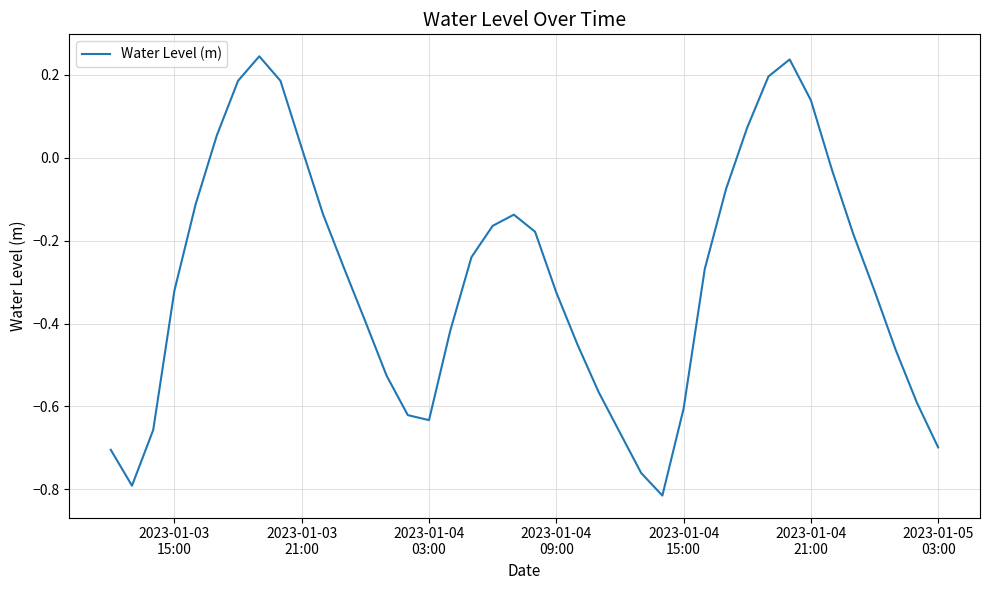

Reading right to left, extract all data points from this chart.

-0.7	-0.6	-0.5	-0.3	-0.2	-0.0	0.1	0.2	0.2	0.1	-0.1	-0.3	-0.6	-0.8	-0.8	-0.7	-0.6	-0.5	-0.3	-0.2	-0.1	-0.2	-0.2	-0.4	-0.6	-0.6	-0.5	-0.4	-0.3	-0.1	0.0	0.2	0.2	0.2	0.1	-0.1	-0.3	-0.7	-0.8	-0.7